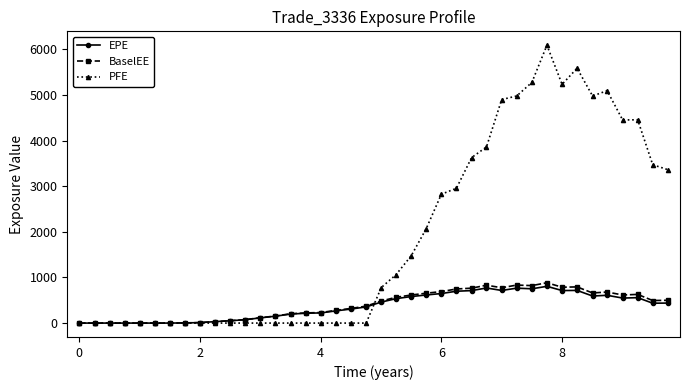

True or false: PFE and EPE cross at least once.

True